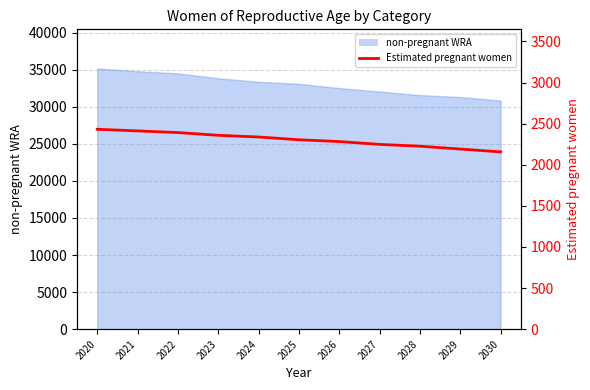

What is the smallest value displayed?

2157.0